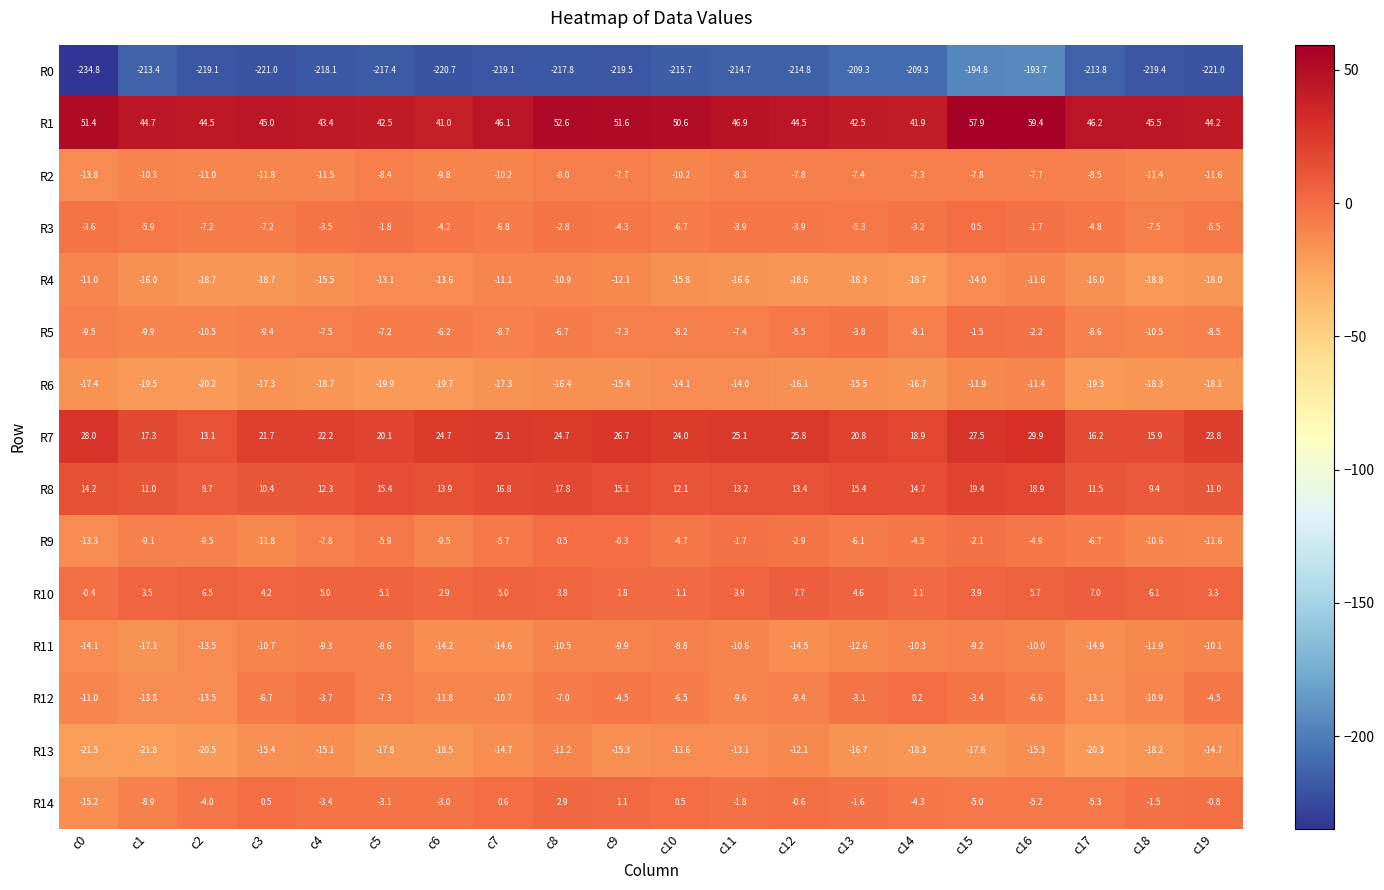

Which series has the largest total across all categories?

R1